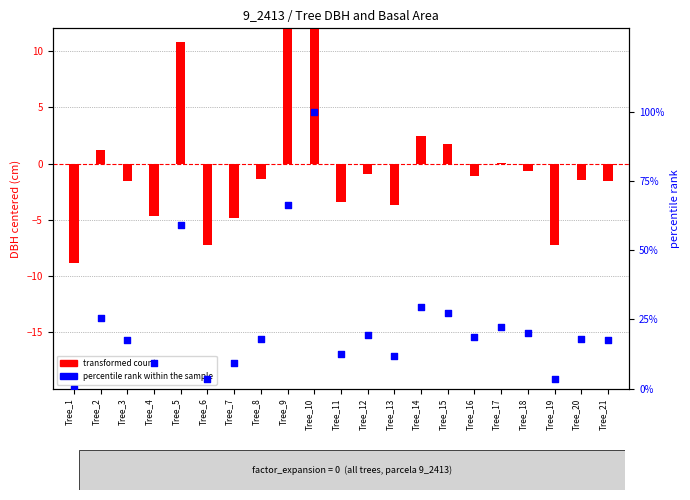

At how many categories does at least one series exceed 96?

1